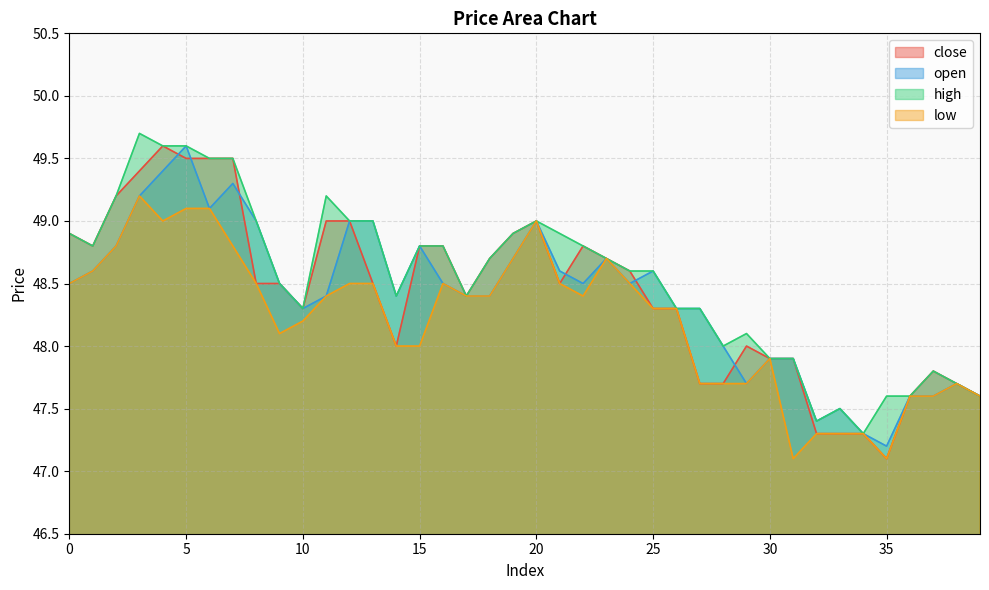

Reading left to right, transcribe all the data shown in this chart.

close: 0=48.9	1=48.8	2=49.2	3=49.4	4=49.6	5=49.5	6=49.5	7=49.5	8=48.5	9=48.5	10=48.3	11=49.0	12=49.0	13=48.5	14=48.0	15=48.8	16=48.8	17=48.4	18=48.7	19=48.9	20=49.0	21=48.5	22=48.8	23=48.7	24=48.6	25=48.3	26=48.3	27=47.7	28=47.7	29=48.0	30=47.9	31=47.9	32=47.3	33=47.3	34=47.3	35=47.1	36=47.6	37=47.8	38=47.7	39=47.6
open: 0=48.5	1=48.6	2=48.8	3=49.2	4=49.4	5=49.6	6=49.1	7=49.3	8=49.0	9=48.5	10=48.3	11=48.4	12=49.0	13=49.0	14=48.4	15=48.8	16=48.5	17=48.4	18=48.4	19=48.7	20=49.0	21=48.6	22=48.5	23=48.7	24=48.5	25=48.6	26=48.3	27=48.3	28=48.0	29=47.7	30=47.9	31=47.9	32=47.4	33=47.5	34=47.3	35=47.2	36=47.6	37=47.6	38=47.7	39=47.6
high: 0=48.9	1=48.8	2=49.2	3=49.7	4=49.6	5=49.6	6=49.5	7=49.5	8=49.0	9=48.5	10=48.3	11=49.2	12=49.0	13=49.0	14=48.4	15=48.8	16=48.8	17=48.4	18=48.7	19=48.9	20=49.0	21=48.9	22=48.8	23=48.7	24=48.6	25=48.6	26=48.3	27=48.3	28=48.0	29=48.1	30=47.9	31=47.9	32=47.4	33=47.5	34=47.3	35=47.6	36=47.6	37=47.8	38=47.7	39=47.6
low: 0=48.5	1=48.6	2=48.8	3=49.2	4=49.0	5=49.1	6=49.1	7=48.8	8=48.5	9=48.1	10=48.2	11=48.4	12=48.5	13=48.5	14=48.0	15=48.0	16=48.5	17=48.4	18=48.4	19=48.7	20=49.0	21=48.5	22=48.4	23=48.7	24=48.5	25=48.3	26=48.3	27=47.7	28=47.7	29=47.7	30=47.9	31=47.1	32=47.3	33=47.3	34=47.3	35=47.1	36=47.6	37=47.6	38=47.7	39=47.6